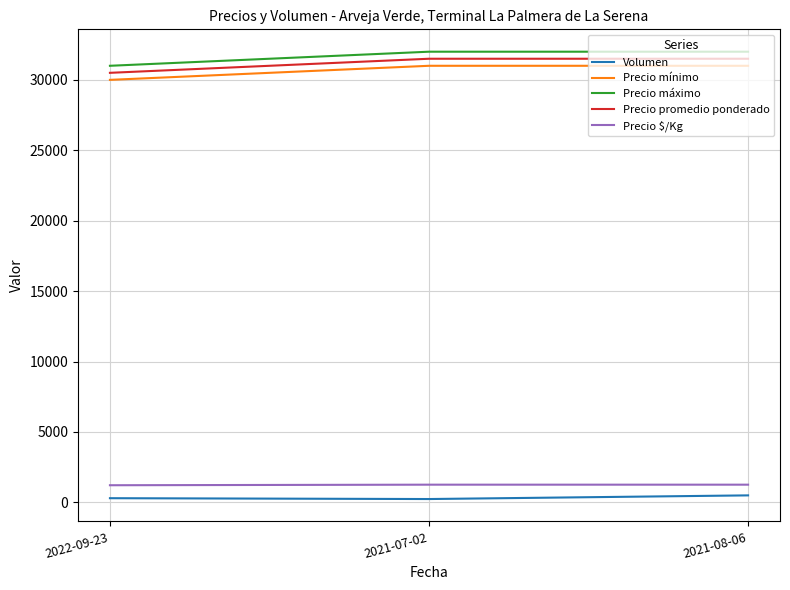

What is the maximum value for Precio promedio ponderado?

31500